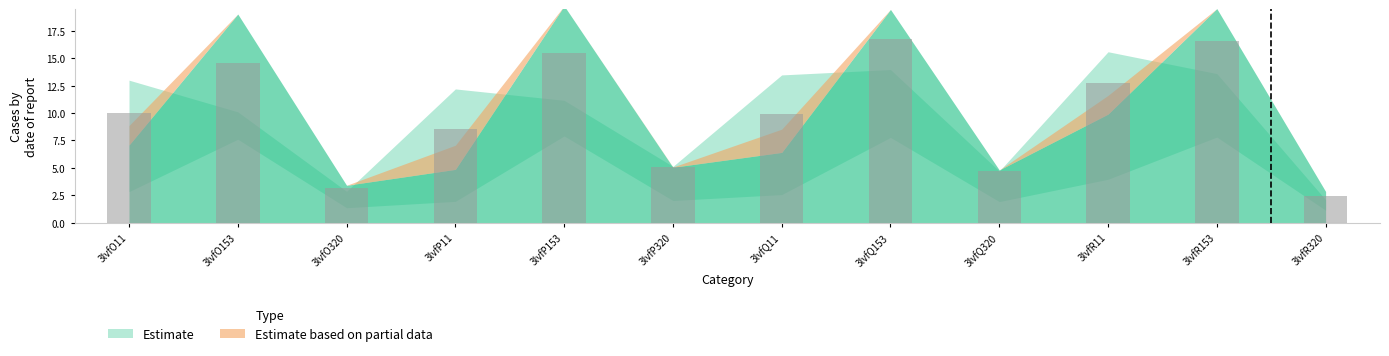

How many data points does each series have?

12